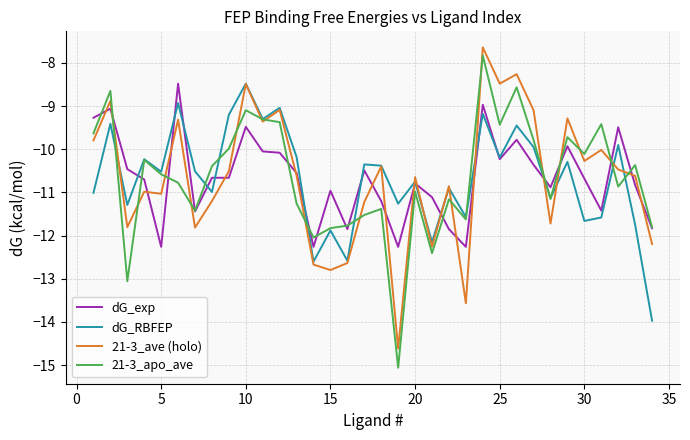

What is the greatest value displayed?

-7.6